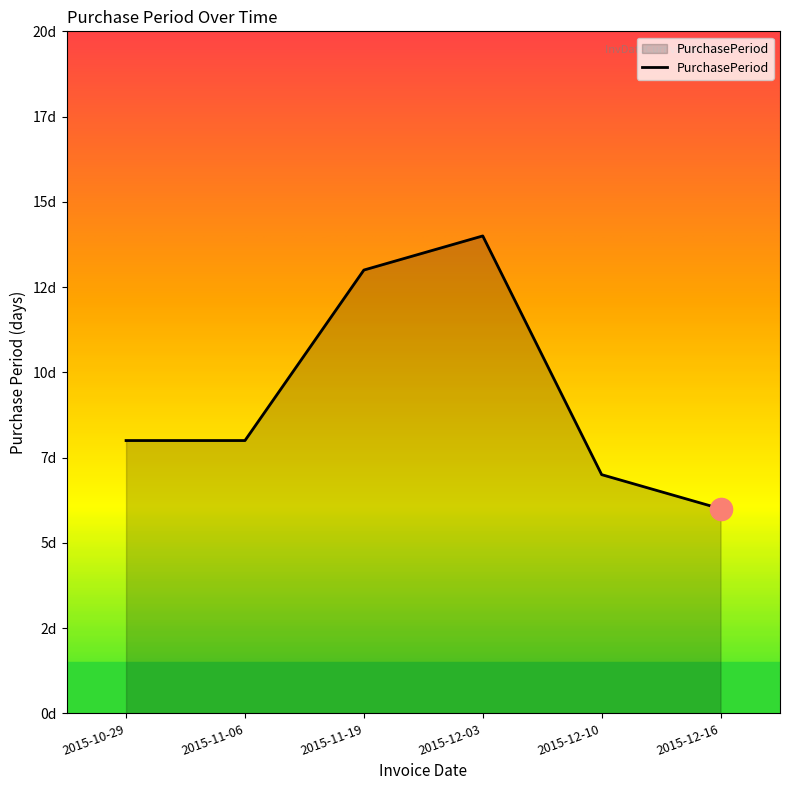

What is the difference between the second highest and second lowest values?

6